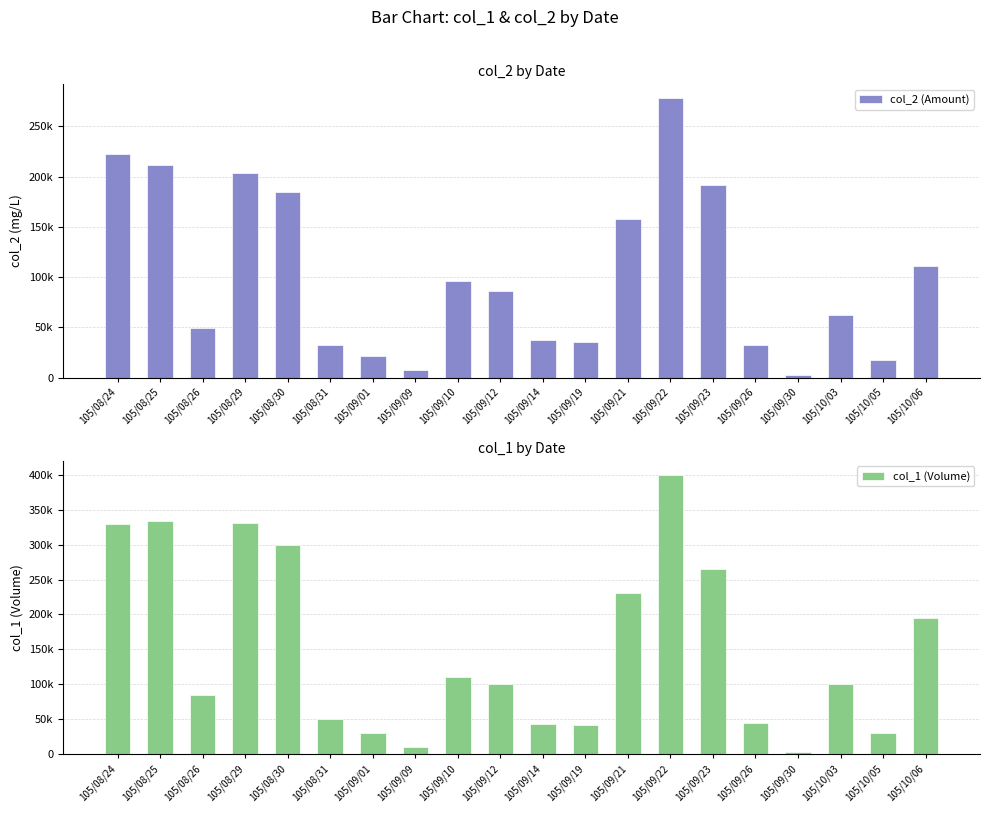

Where does the col_2 (Amount) series first go above 86000?

105/08/24